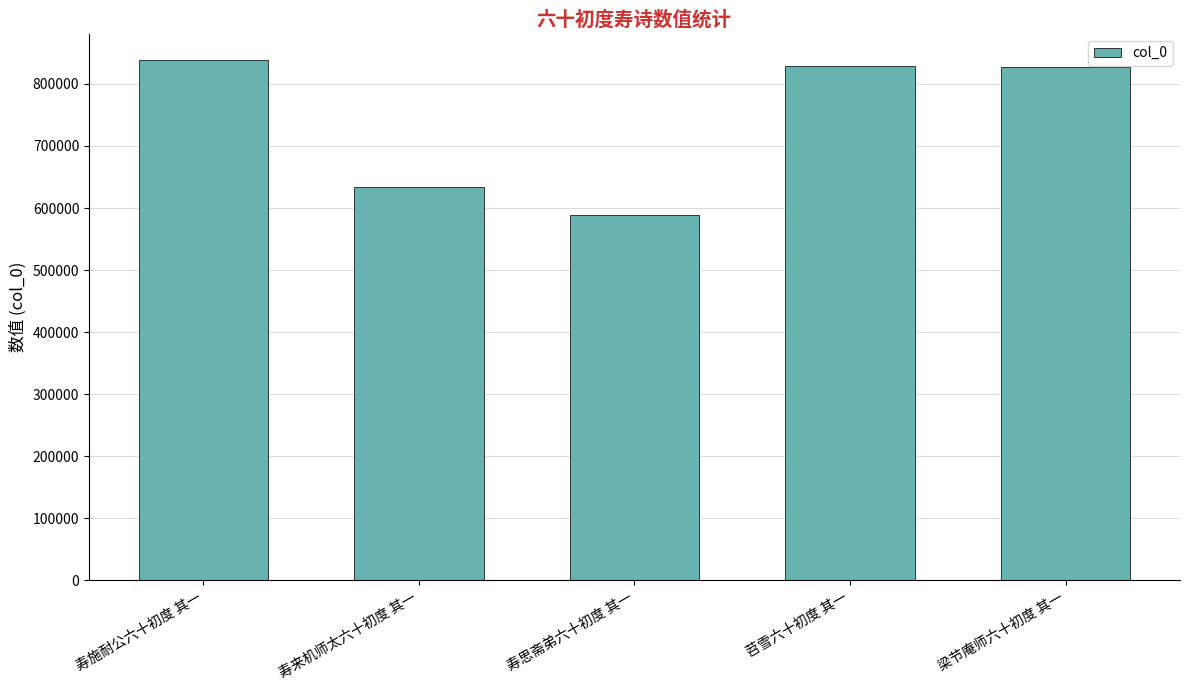

Where is the data nearest to the value 714004?

寿来机师太六十初度 其一